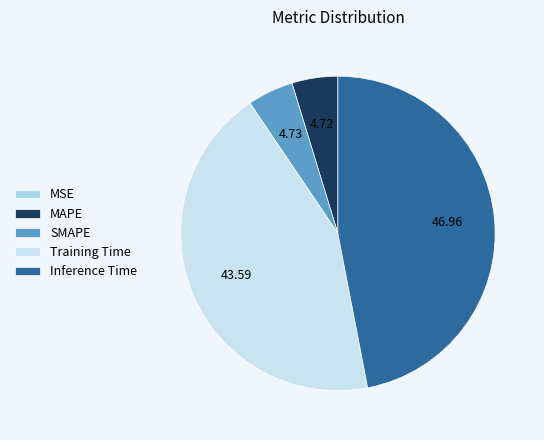

Which slice is the largest?

Inference Time